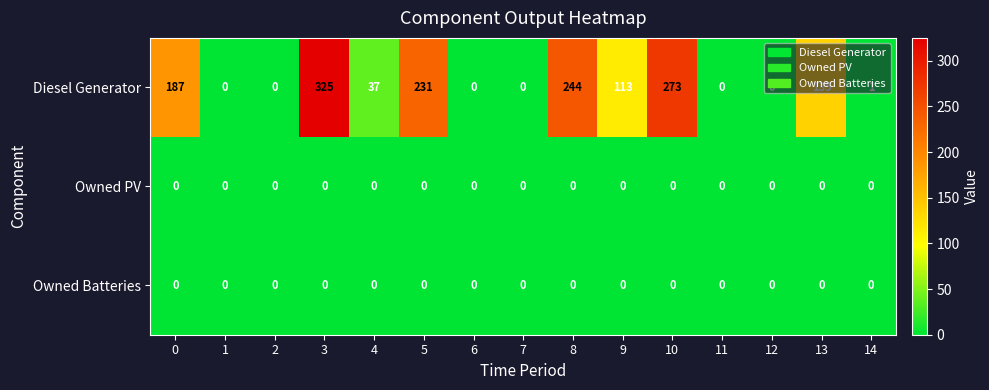

The value of Owned Batteries at 13 is 0. True or false?

True